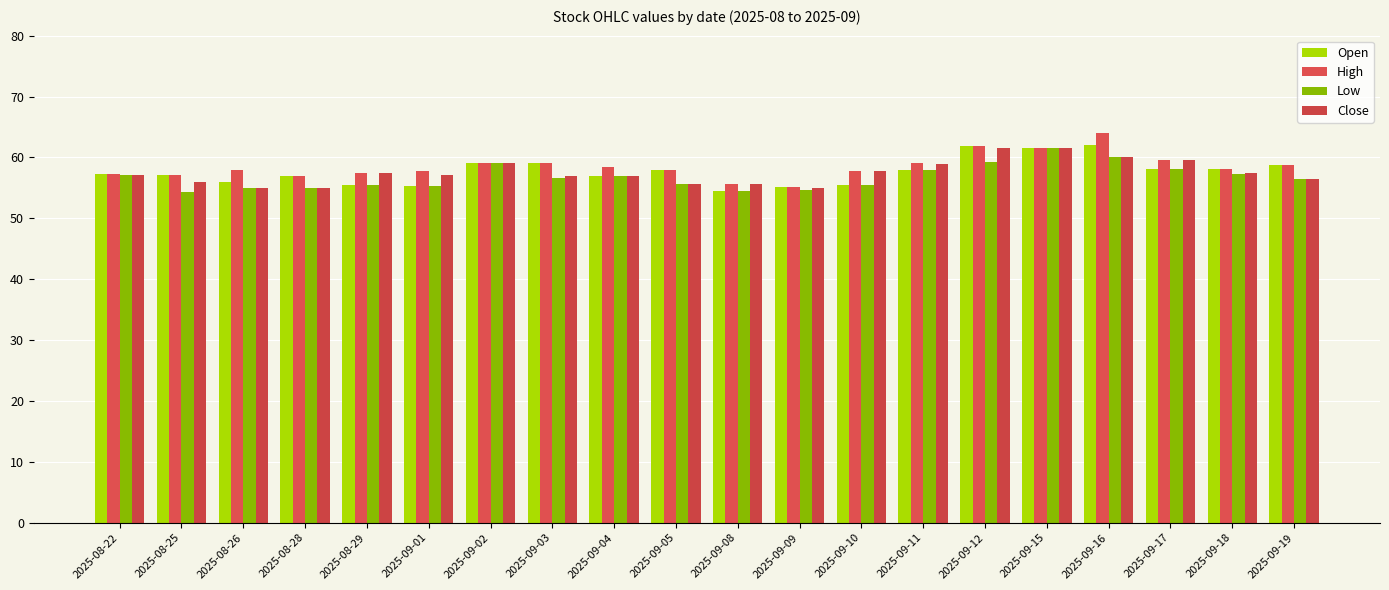

Is it true that Low equals 17.8 at 2025-09-19?

False